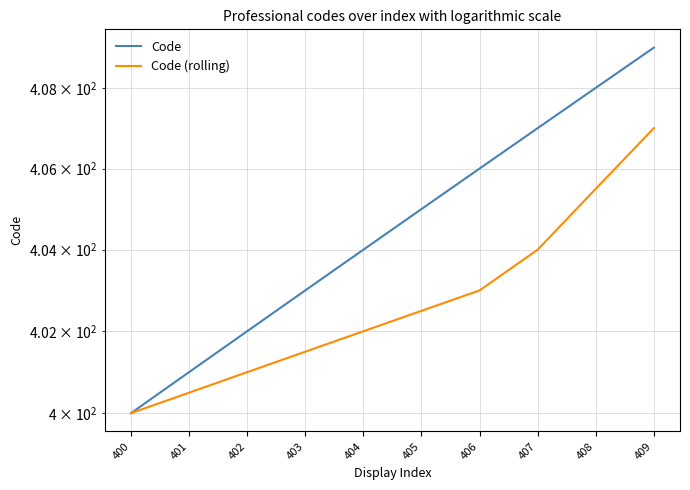

List the series in order of their peak value, lowest first.

Code (rolling), Code